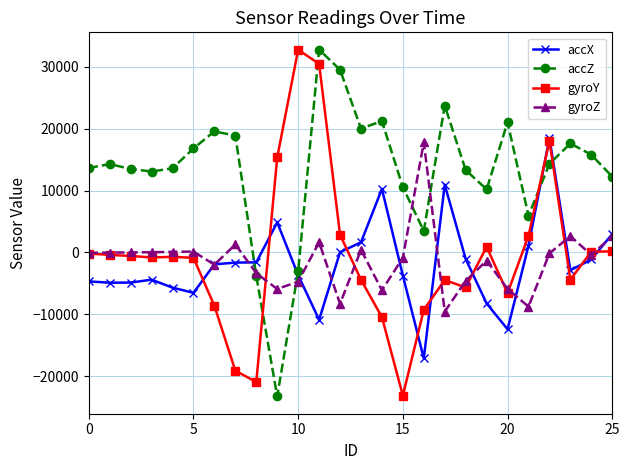

True or false: accX and accZ intersect in this chart.

True